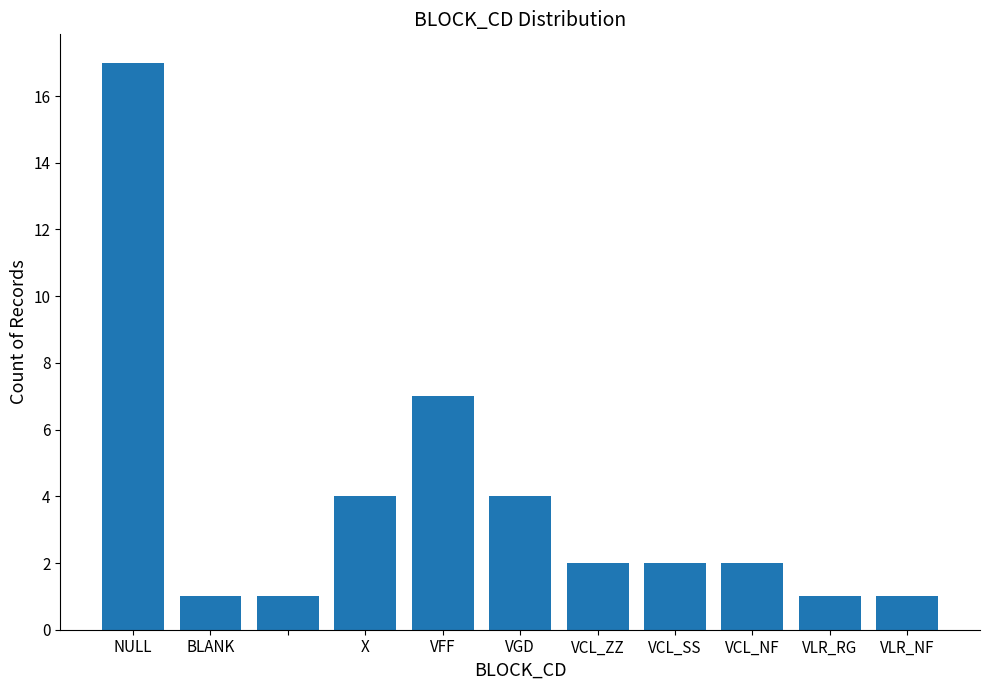

What is the greatest value displayed?

17